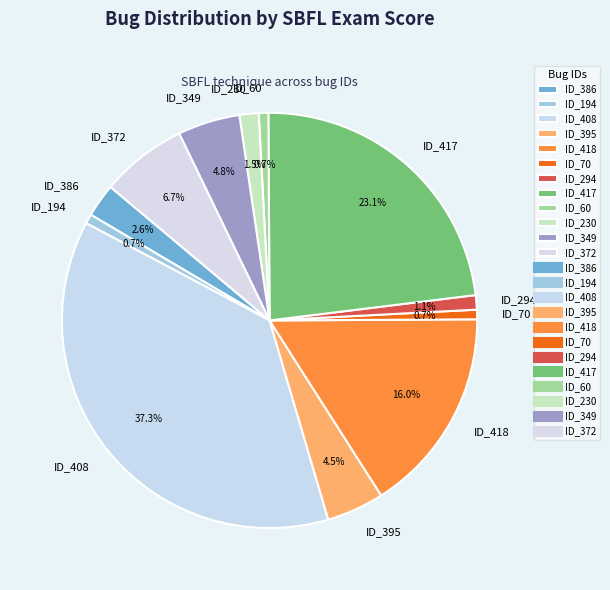

The ID_70 slice represents 13% of the pie. True or false?

False